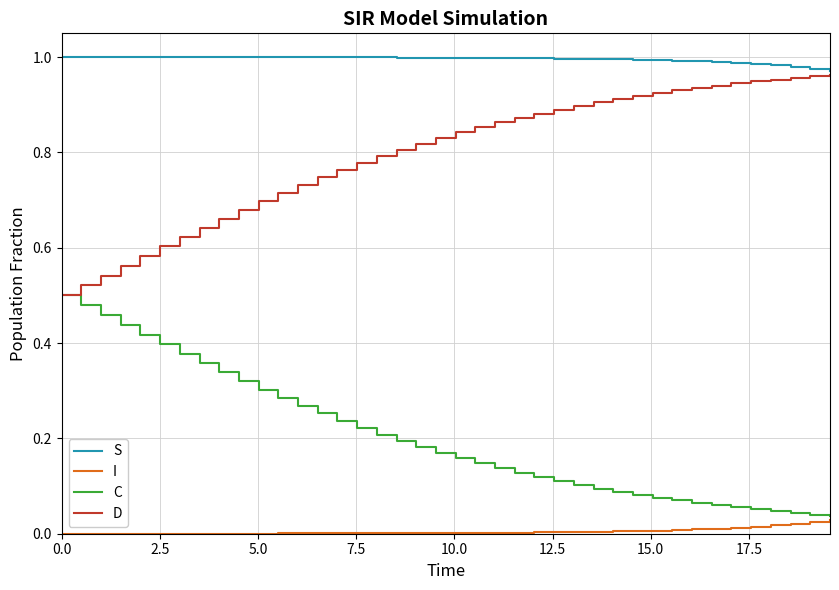

What are all the series names shown in the legend?

S, I, C, D